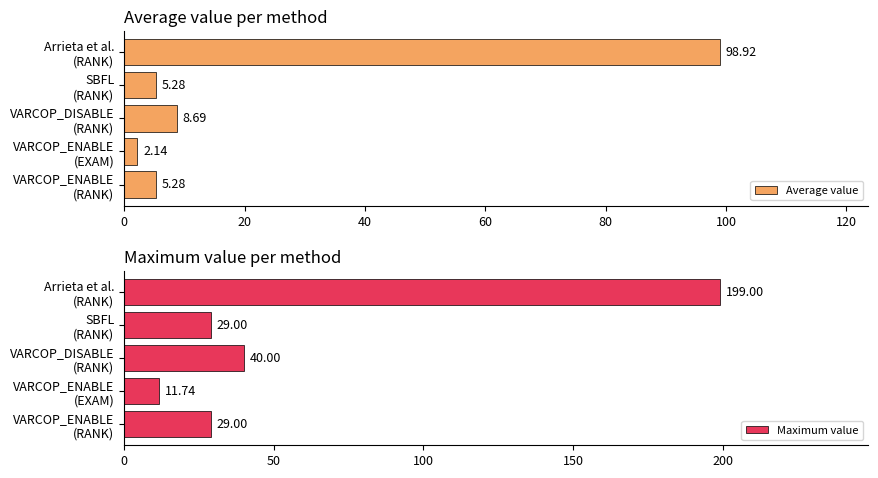

What is the spread (max minus min) of values at 20?

9.6